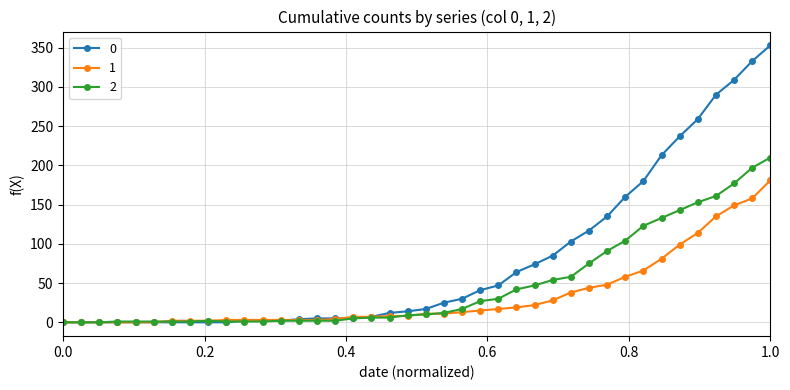

Rank the series by their maximum value, from lowest to highest.

1, 2, 0